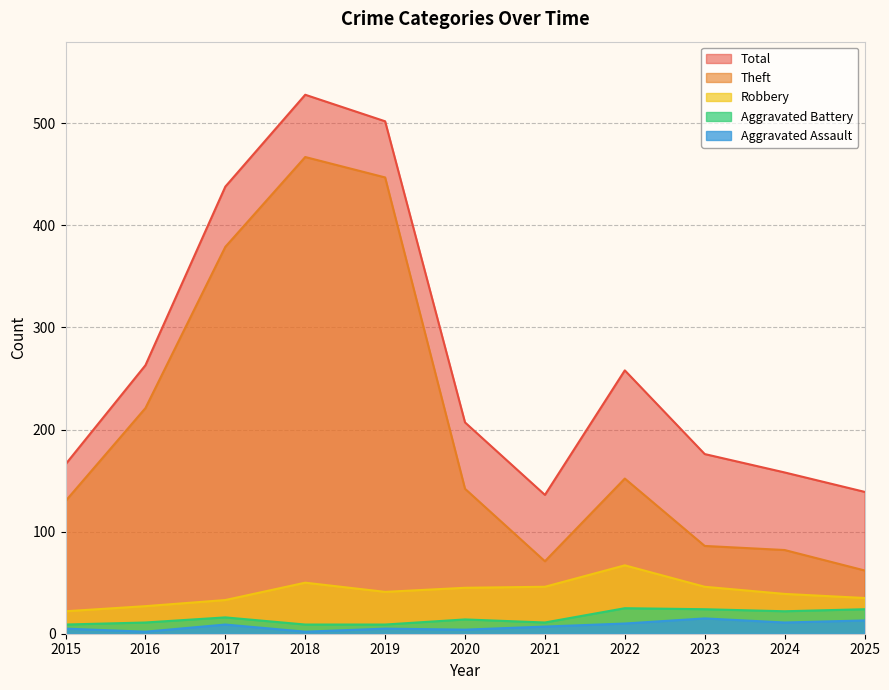

True or false: Theft has a value of 197 at 2015.

False